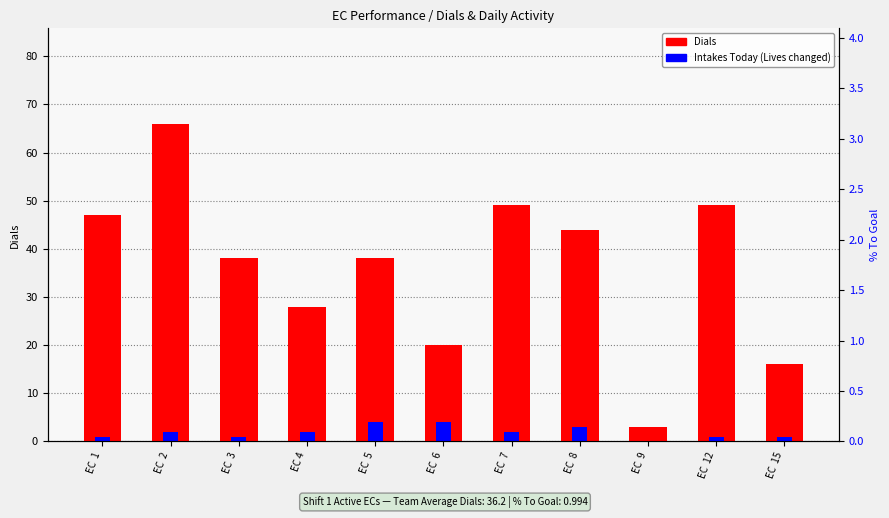

Rank the series by their maximum value, from highest to lowest.

Dials, Intakes Today (Lives changed)